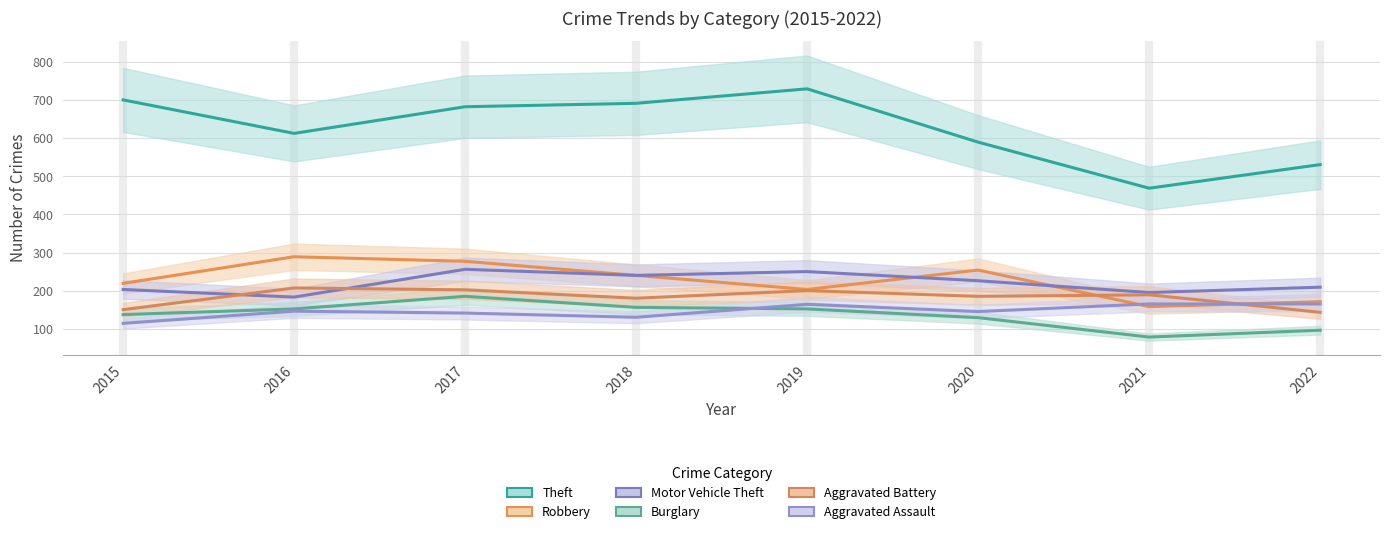

In Motor Vehicle Theft, how many points are higher than both neighbors (excluding endpoints)?

2